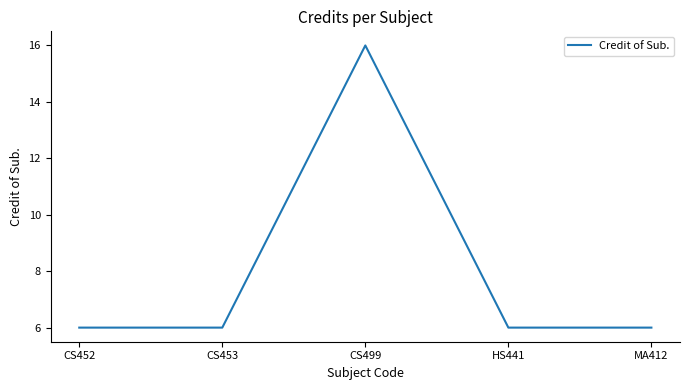

Reading right to left, extract all data points from this chart.

MA412=6	HS441=6	CS499=16	CS453=6	CS452=6